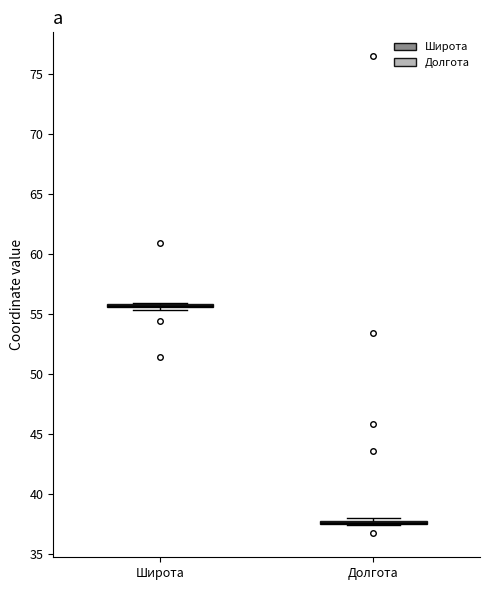

Where is the lower edge of the box for Долгота on the y-axis? The values are not printed on the chart, so give them approximately, as read against the axis.

37.5